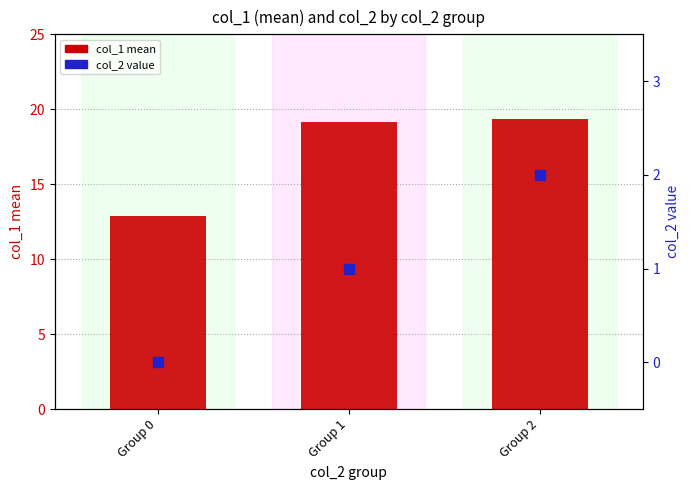

Which series contains the highest Y value?

col_1 mean